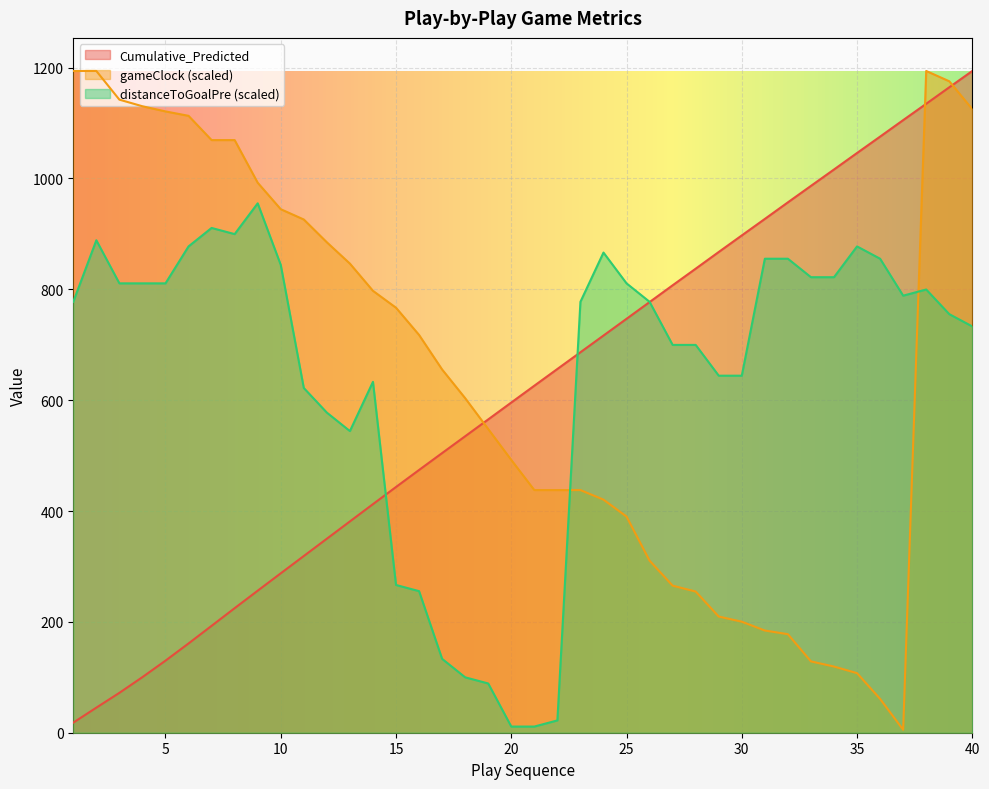

What is the value of the Cumulative_Predicted point at the 31st from the left?

926.9